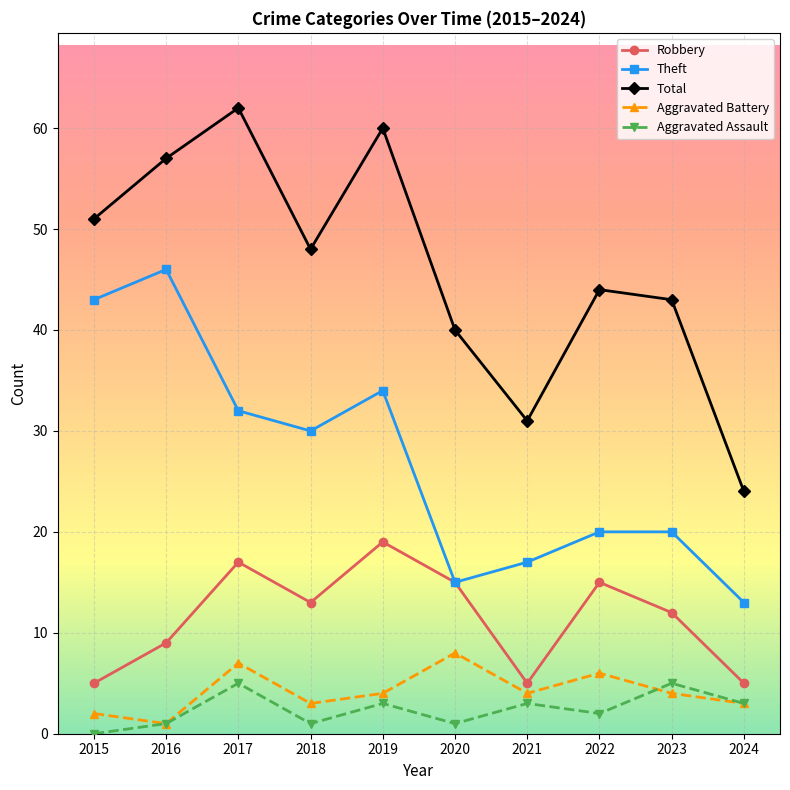

How many lines are shown in the chart?

5